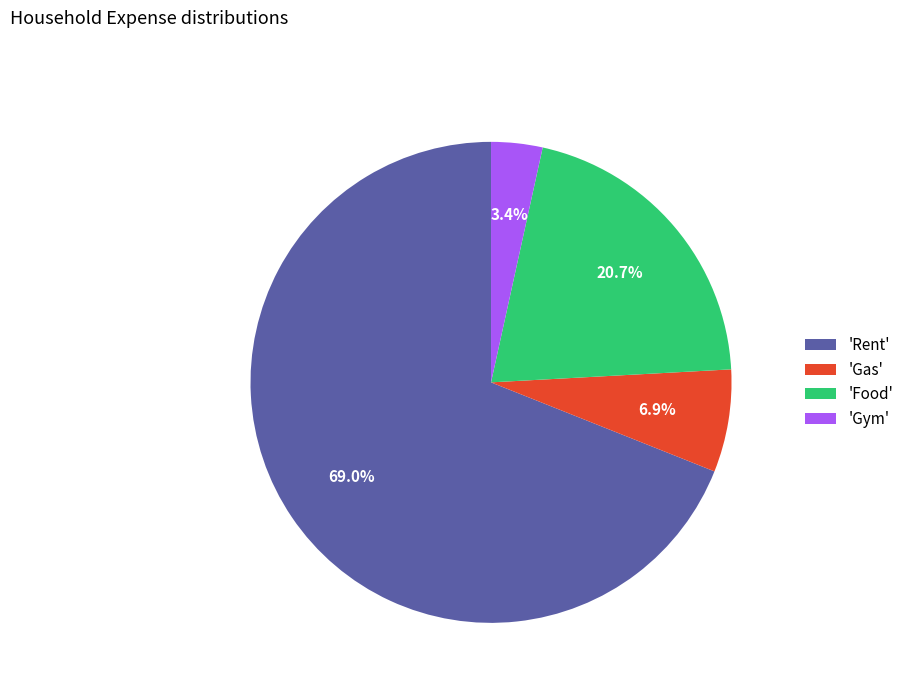

Approximately how many times larger is the value at 'Rent' compared to 'Gas'?

10.0